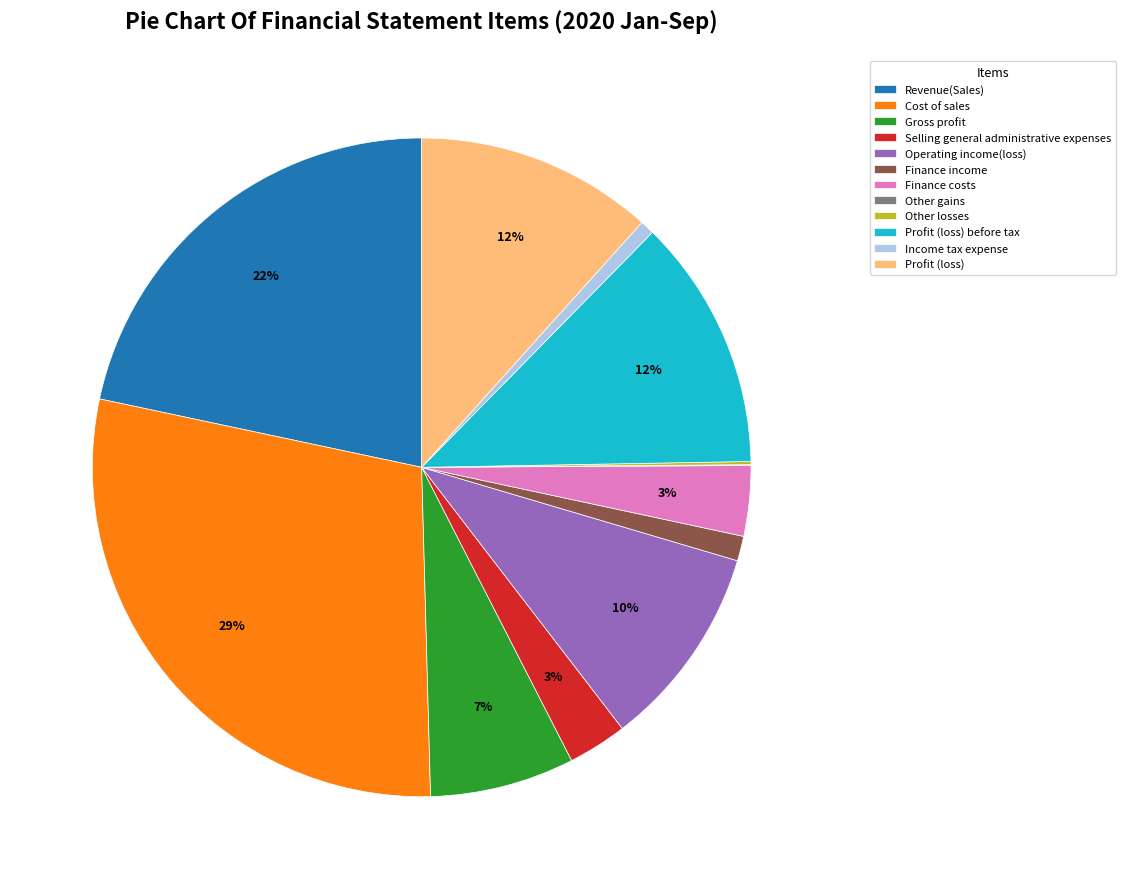

Combined, do Revenue(Sales) and Operating income(loss) account for over 50%?

No